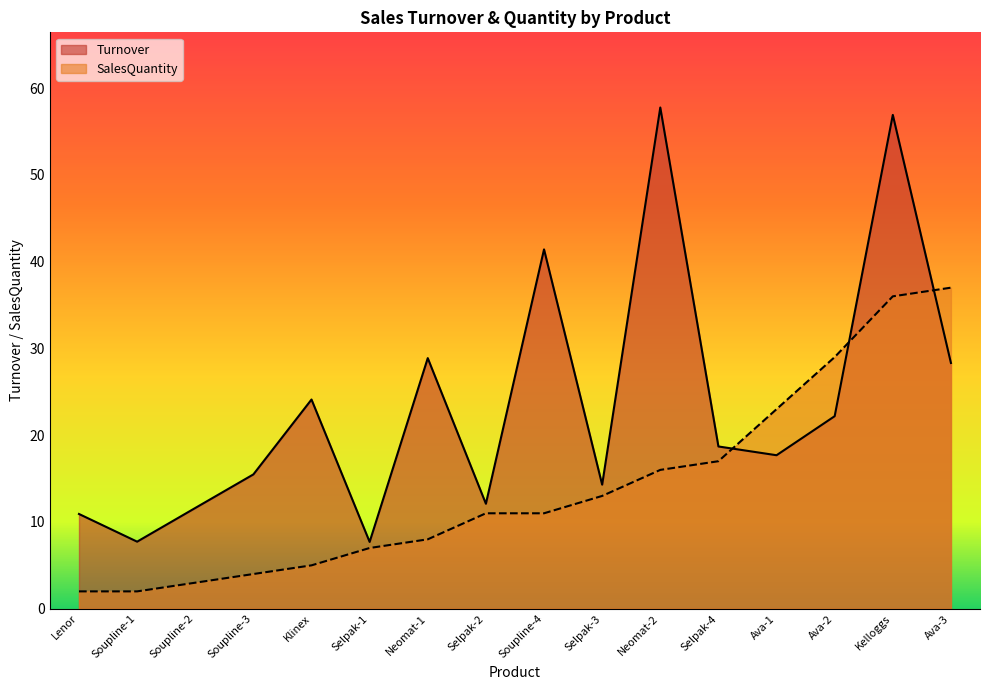

True or false: Turnover has a value of 57.8 at Neomat-2.

True